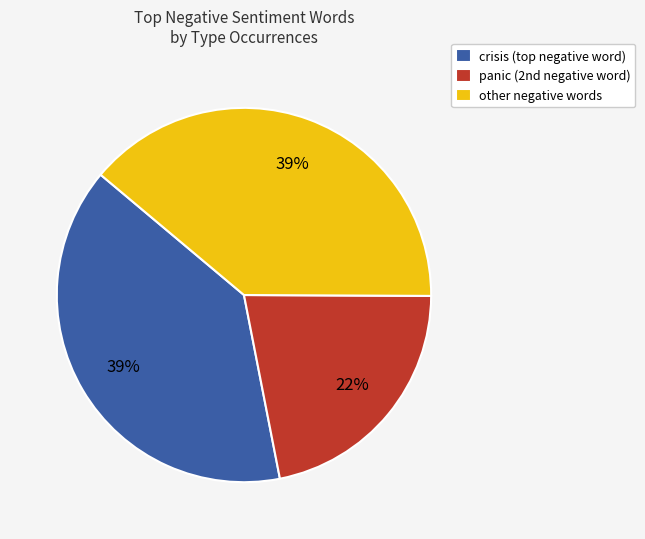

To the nearest percent, what is the average slice percentage?

33%